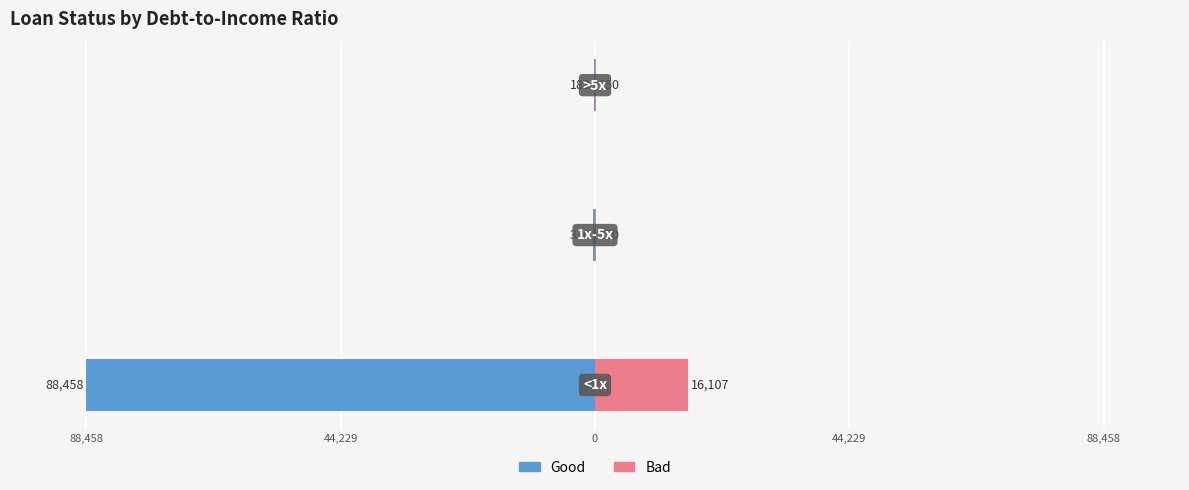

How many values in the Good series exceed -330?

1